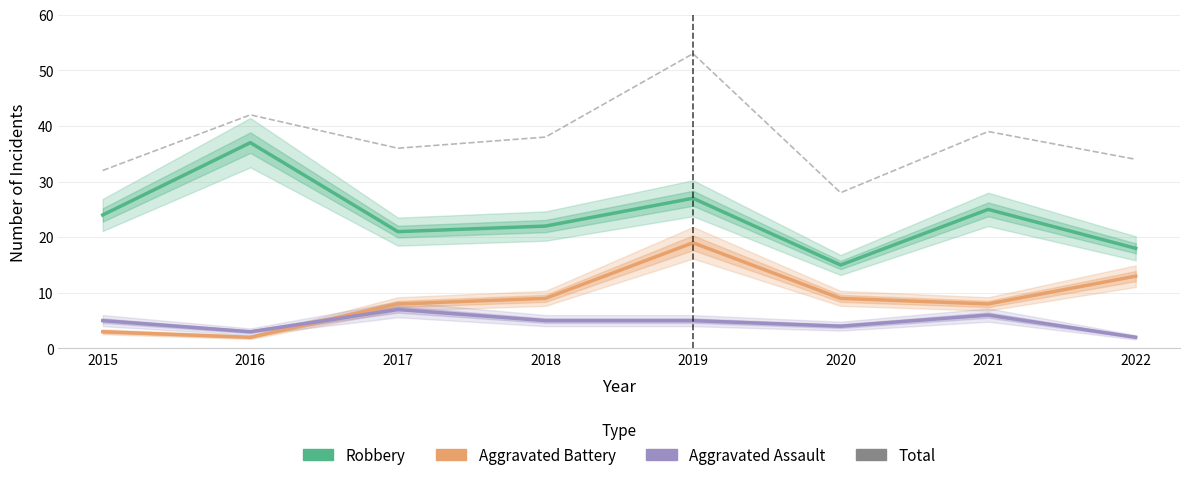

How many values in the Aggravated Assault series exceed 5?

2